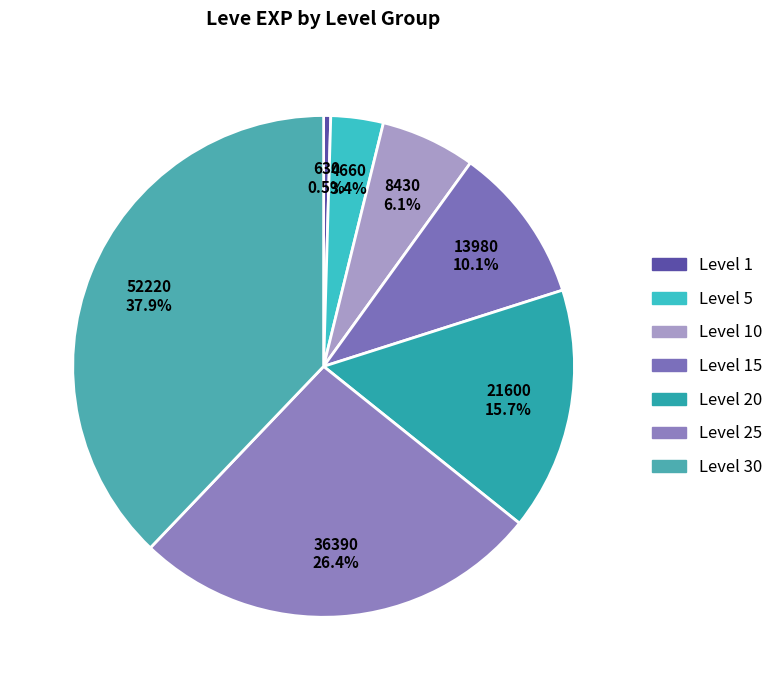

To the nearest percent, what percentage of the pie is Level 25?

26%